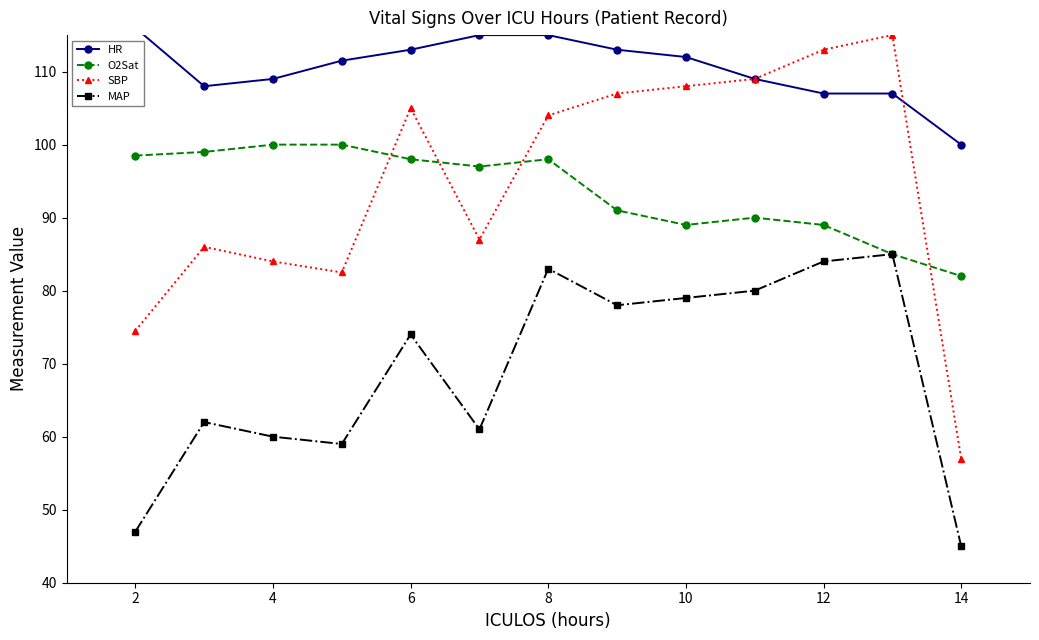

Read the MAP value at 14.

45.0